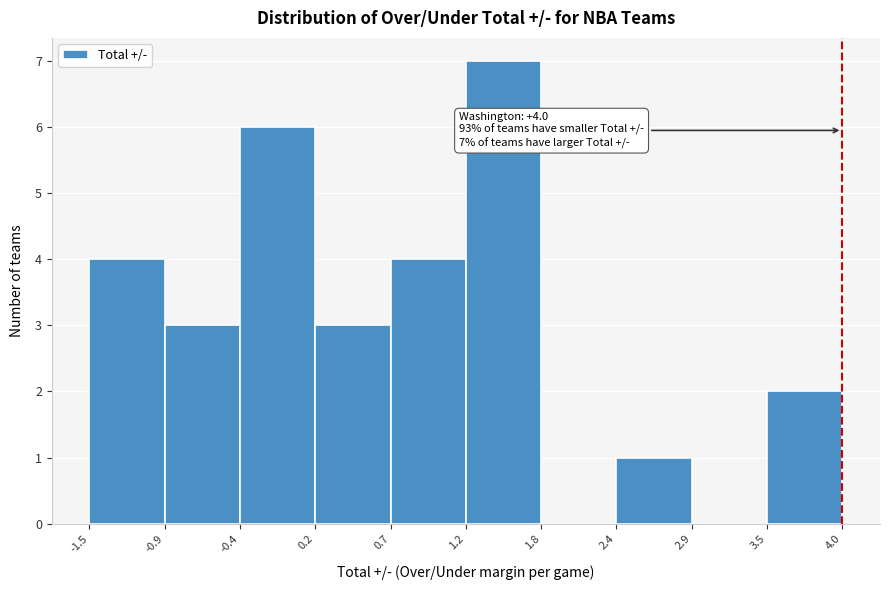

Over which range of the x-axis is the bar tallest?

1.2 to 1.8